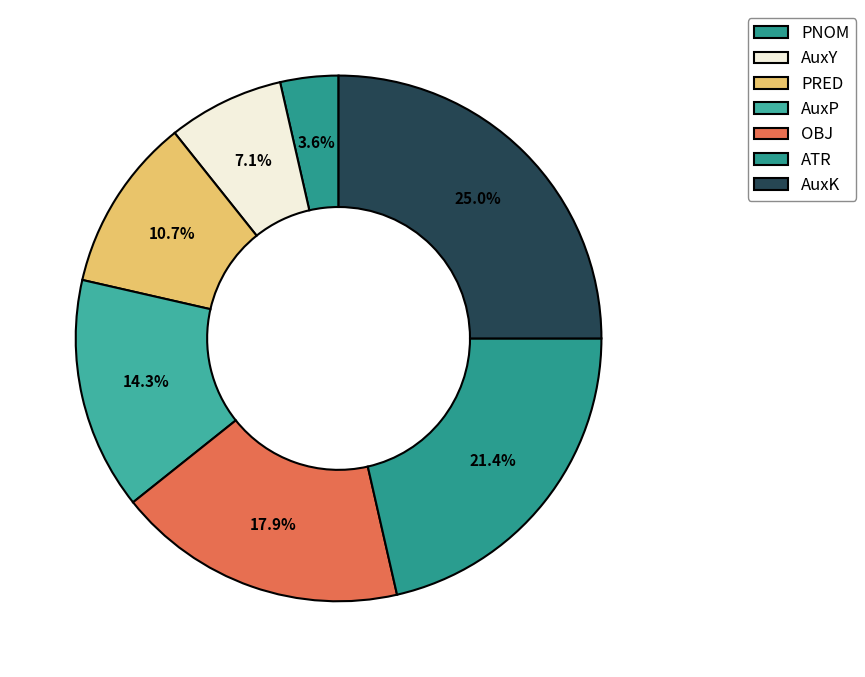

What is the ratio of the value at AuxK to the value at AuxY?

3.5